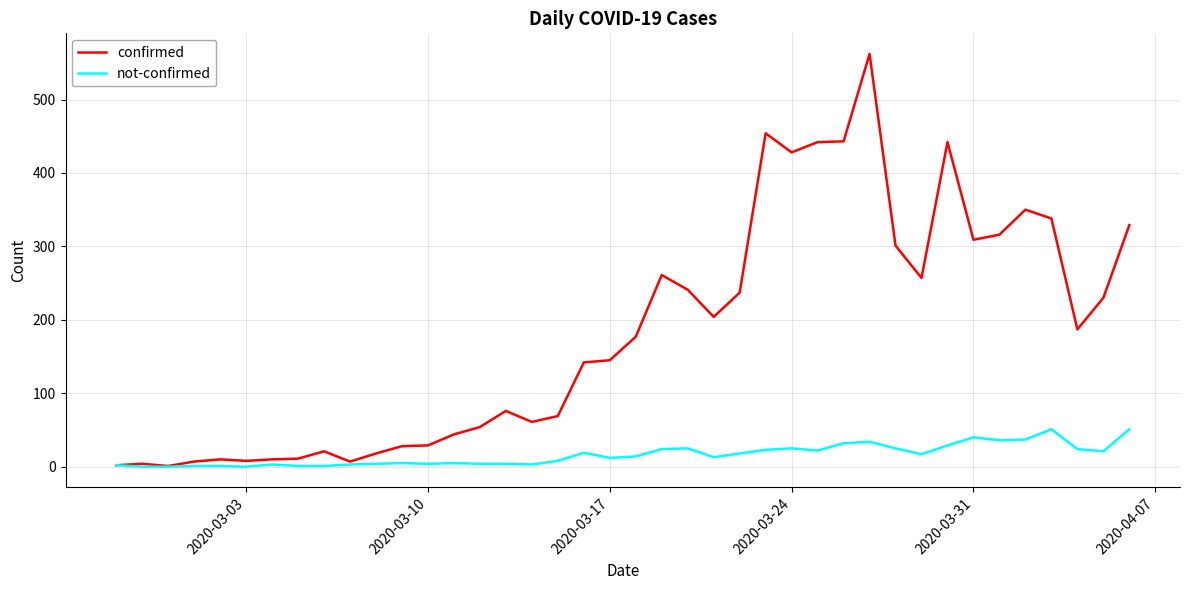

Which series has the widest spread of values?

confirmed